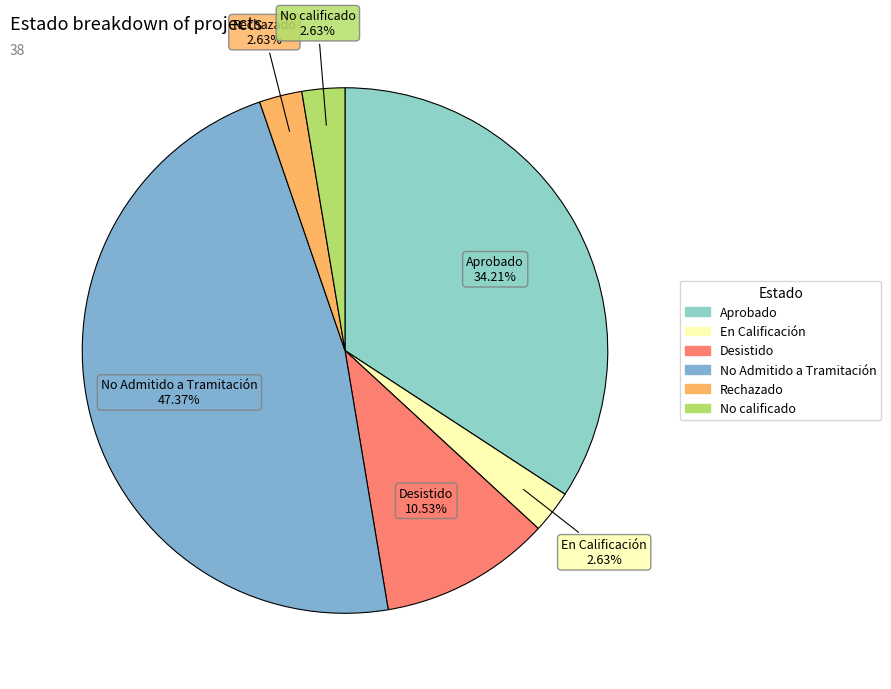

Approximately how many times larger is the value at Aprobado compared to Rechazado?

13.0